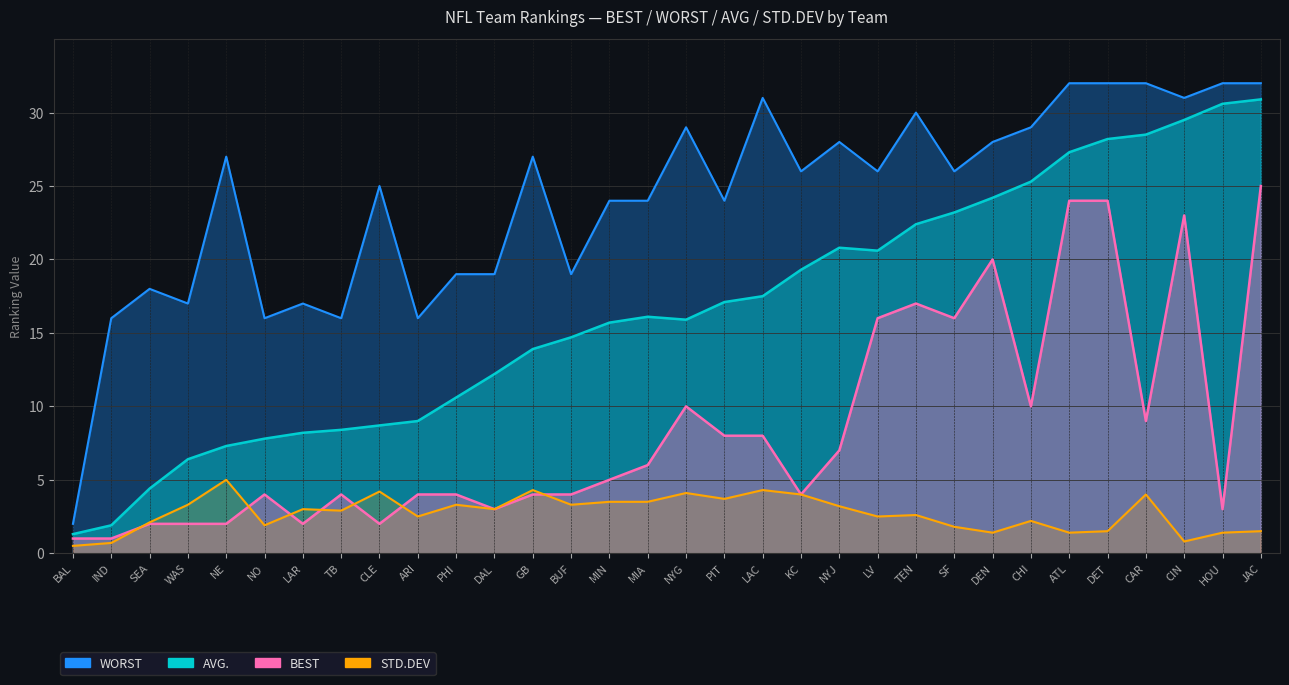

How many data points does each series have?

32